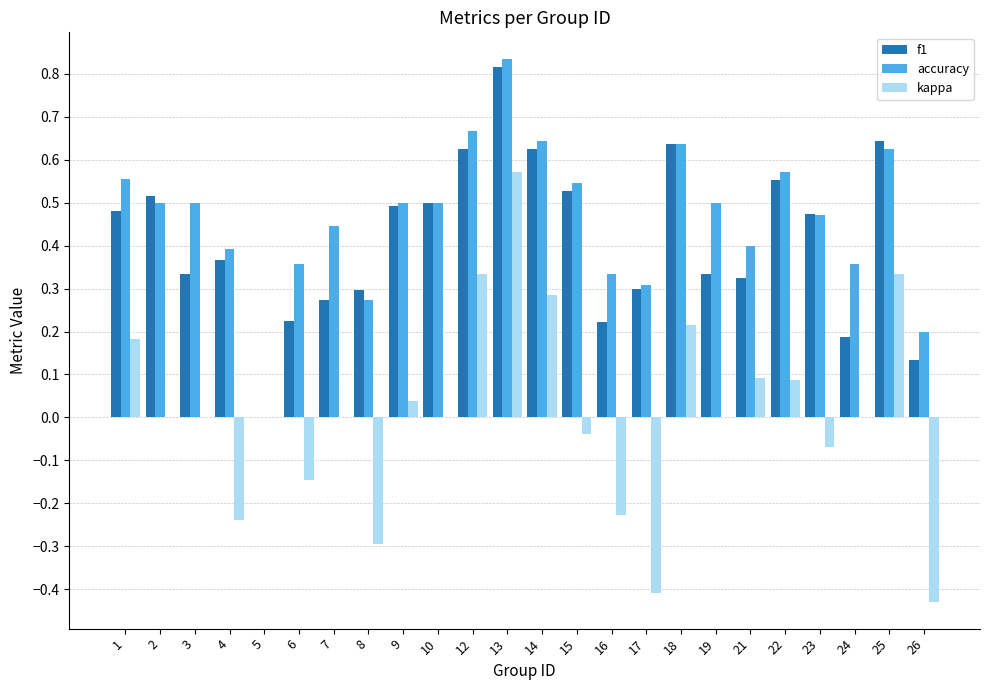

Which series changed the most between 7 and 9?

f1